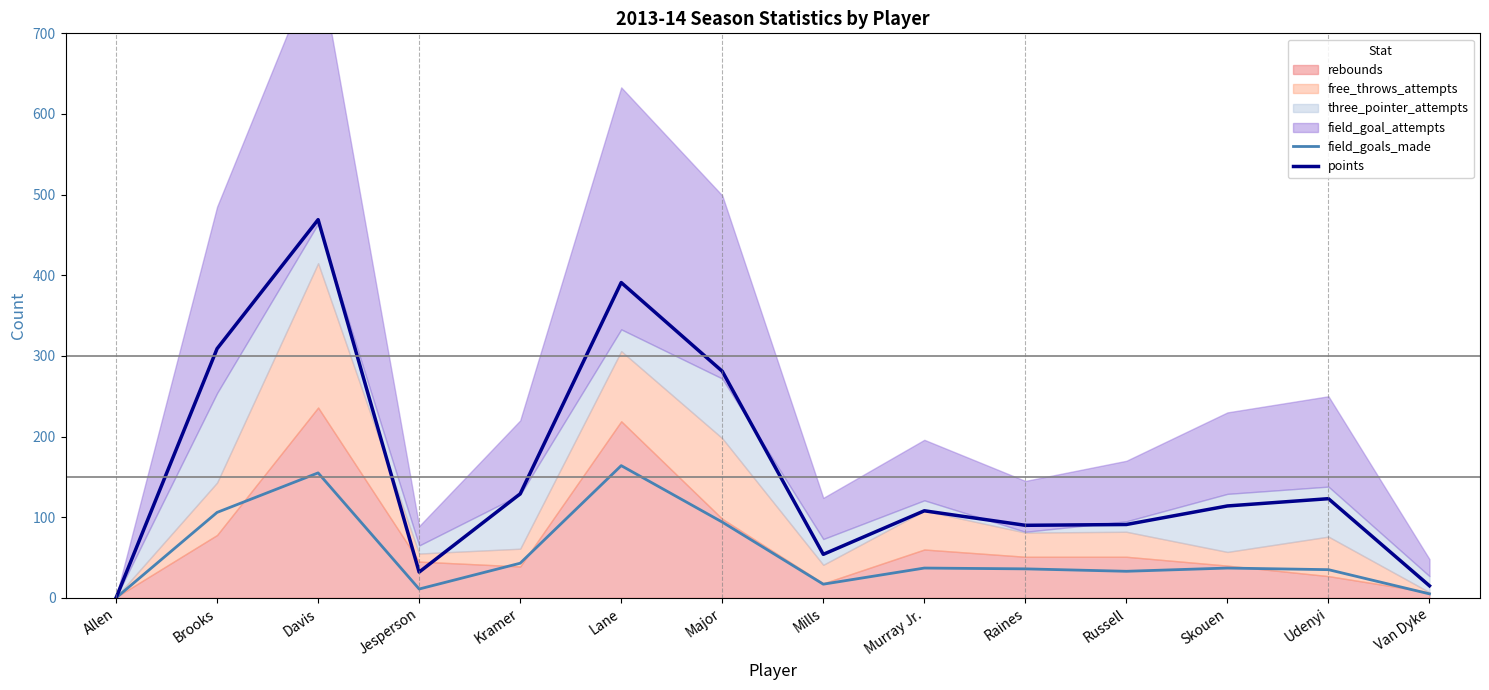

The points series shows 117 at Raines. True or false?

False